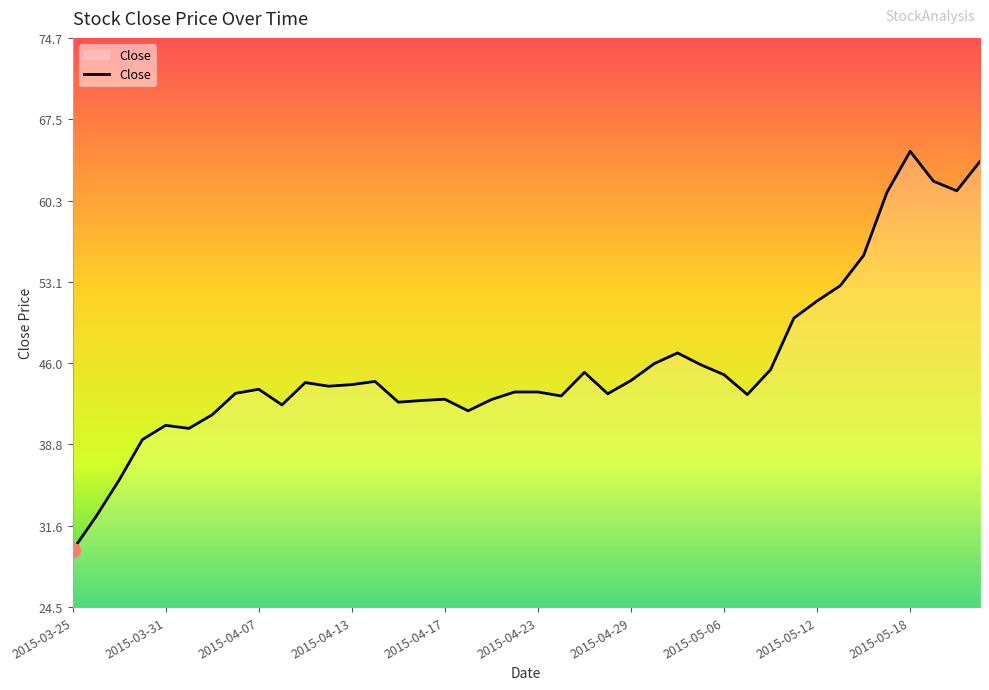

What is the maximum value shown in the chart?

64.7